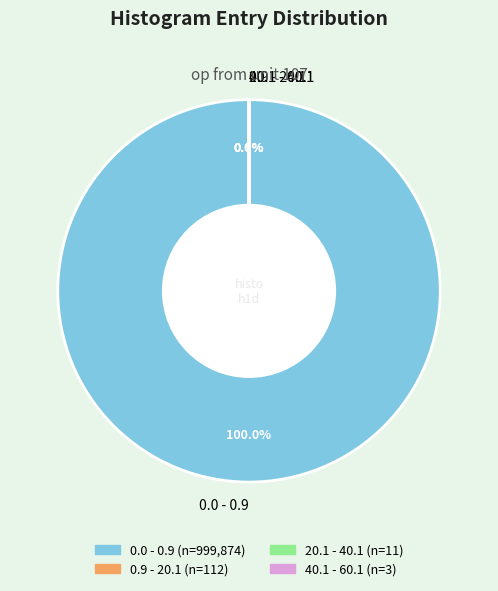

Which category has the biggest portion of the pie?

0.0 - 0.9